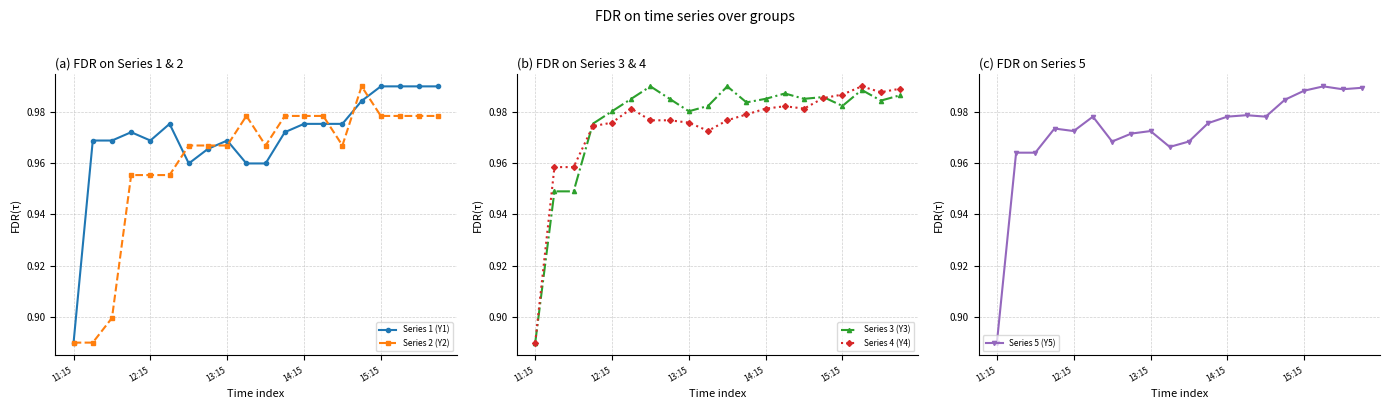

Which series ends up on top after the final intersection of Series 5 (Y5) and Series 3 (Y3)?

Series 5 (Y5)